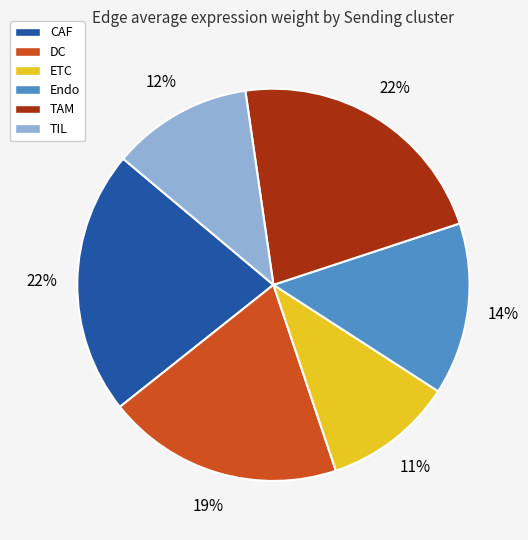

Is it true that DC is 19% of the pie?

True